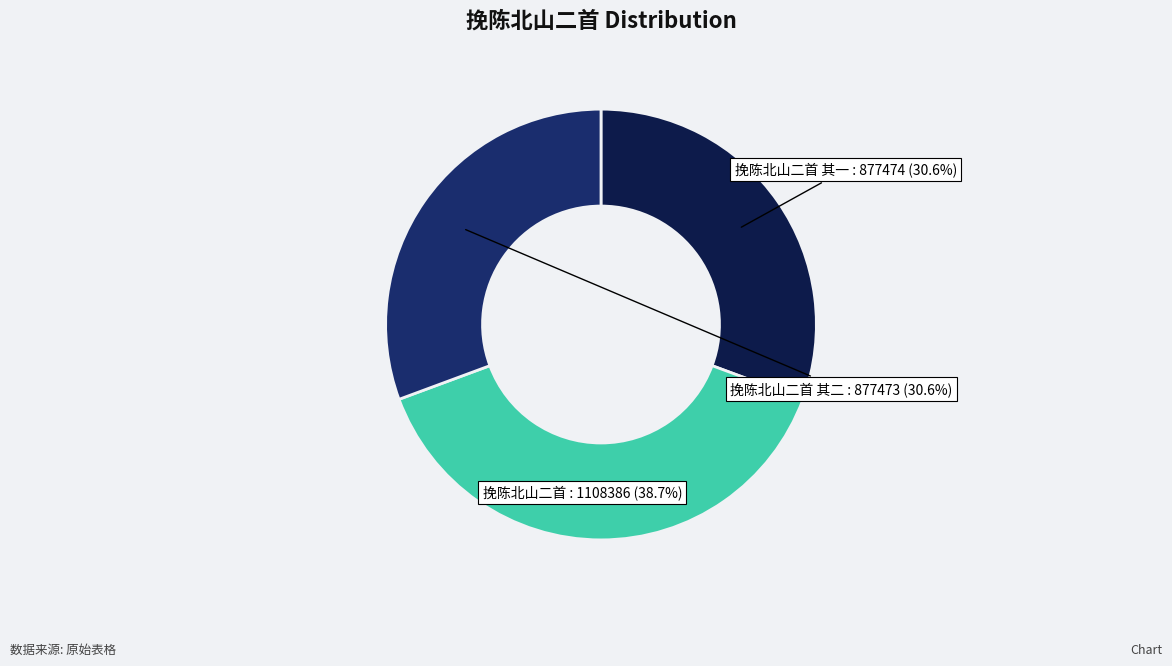

Does any single category account for the majority?

No